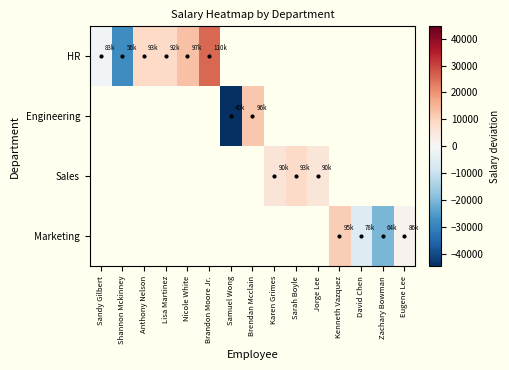

How many positive values does the HR series have?

4